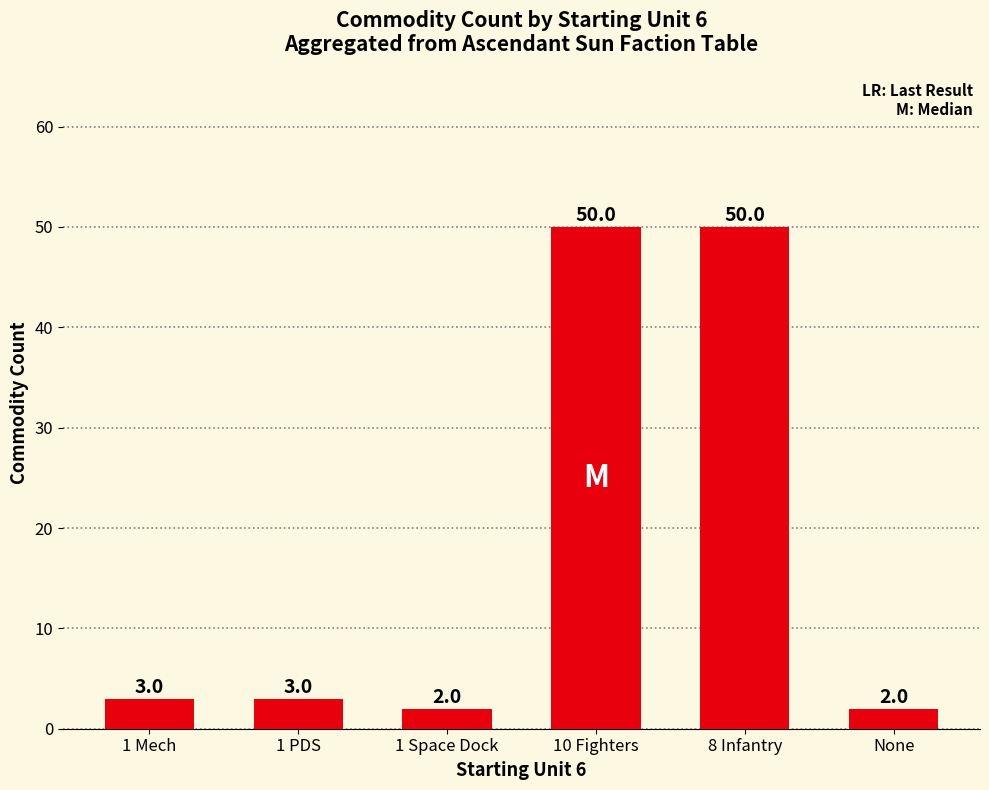

Which has a higher value, None or 1 Mech?

1 Mech